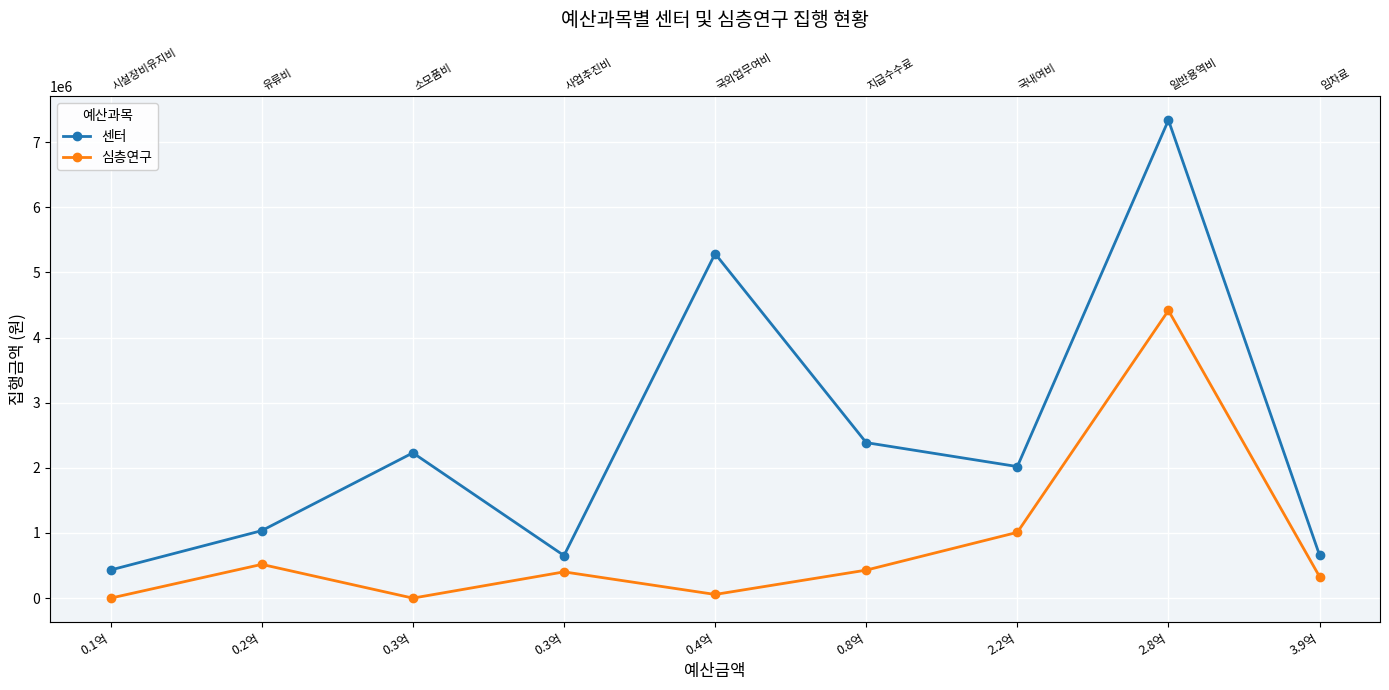

What is the value of the 센터 point at the 3rd from the left?

2230370